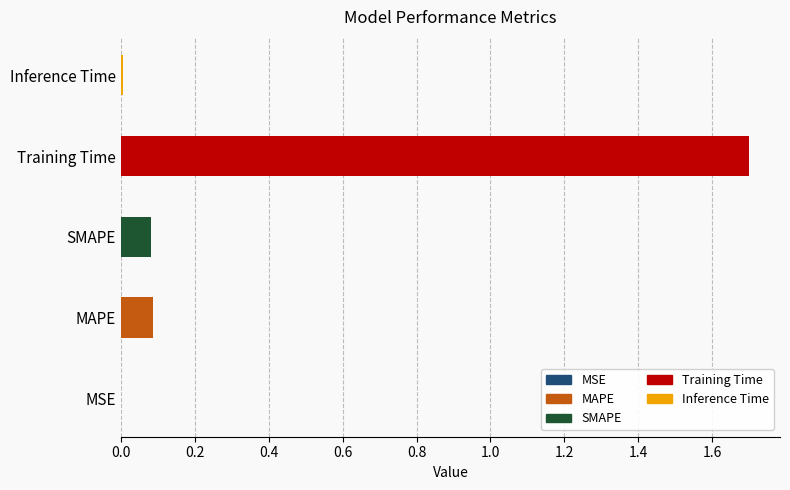

Which label corresponds to the largest value in the chart?

Training Time